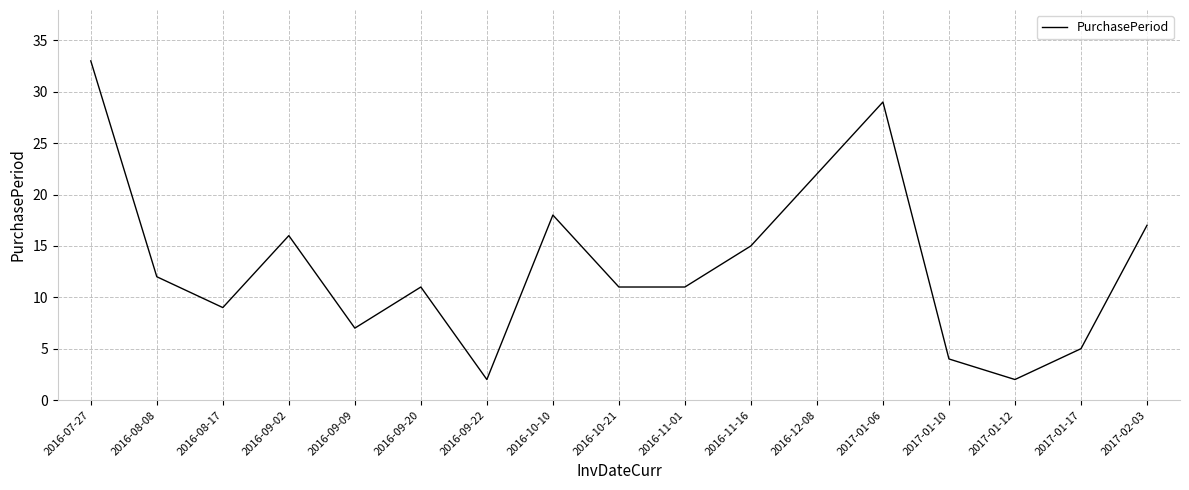

The value at 2016-09-02 is 9. True or false?

False